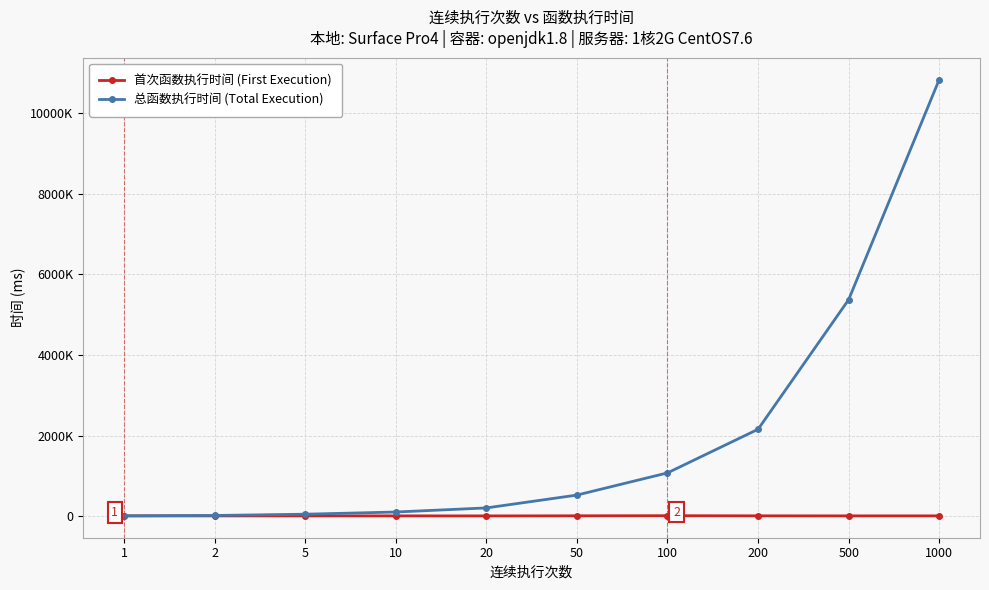

At which category does the chart reach its peak across all series?

1000